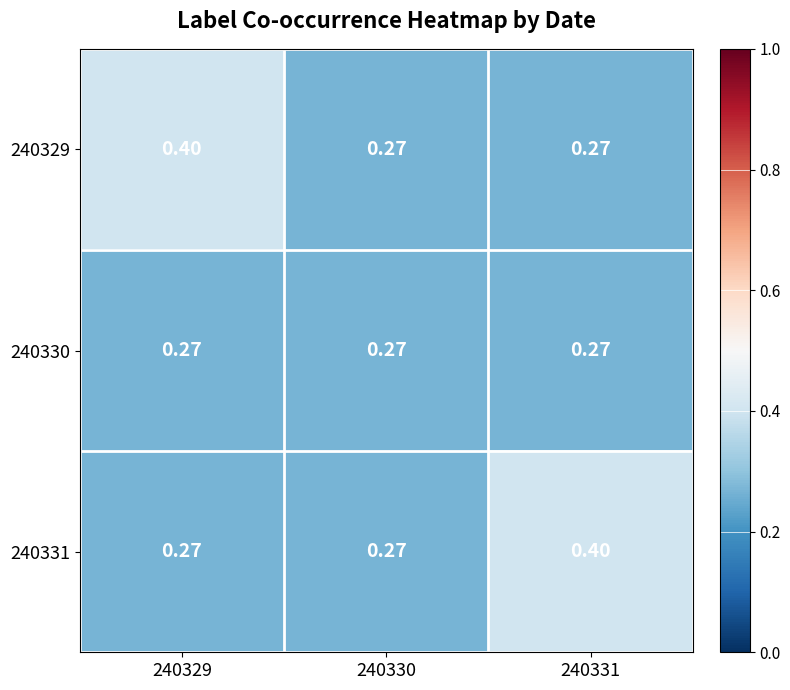

Is the value of 240329 at 240329 greater than the value of 240330 at 240330?

Yes